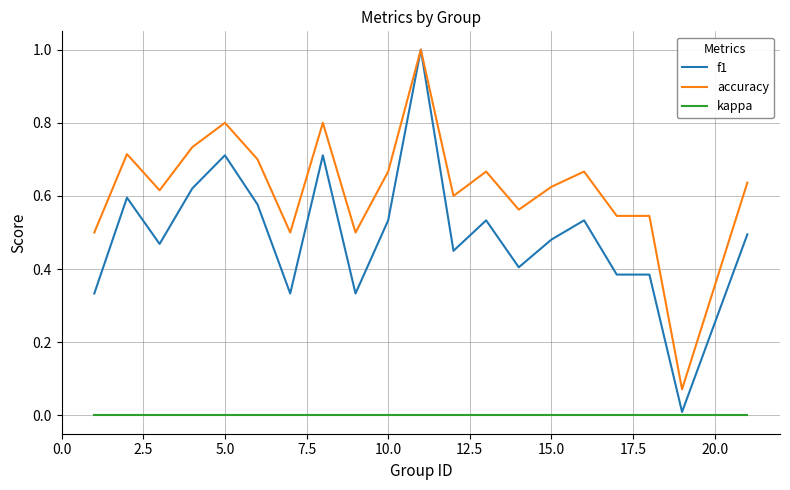

Which series has the largest total across all categories?

accuracy